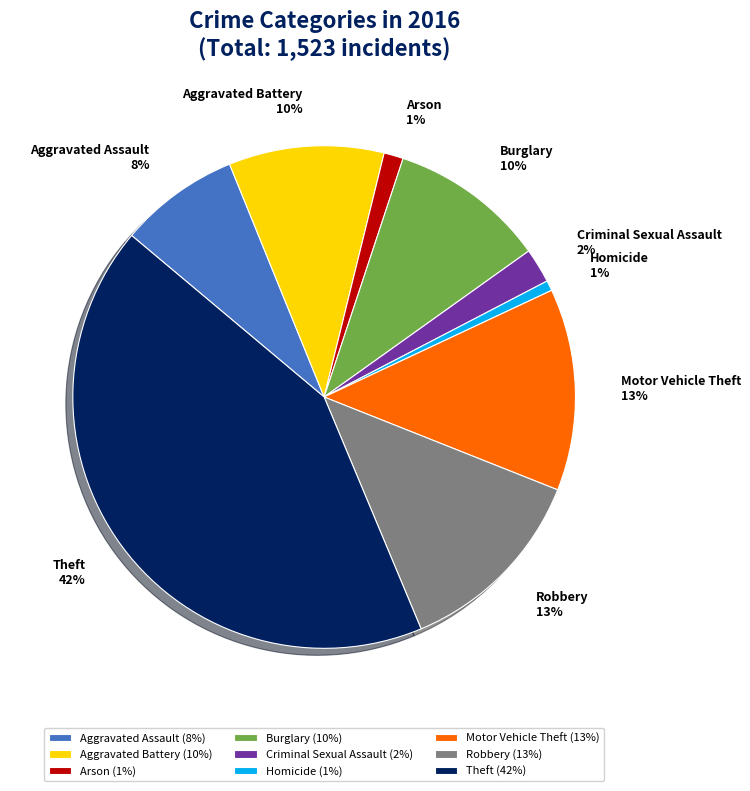

Is there a majority slice in this chart?

No